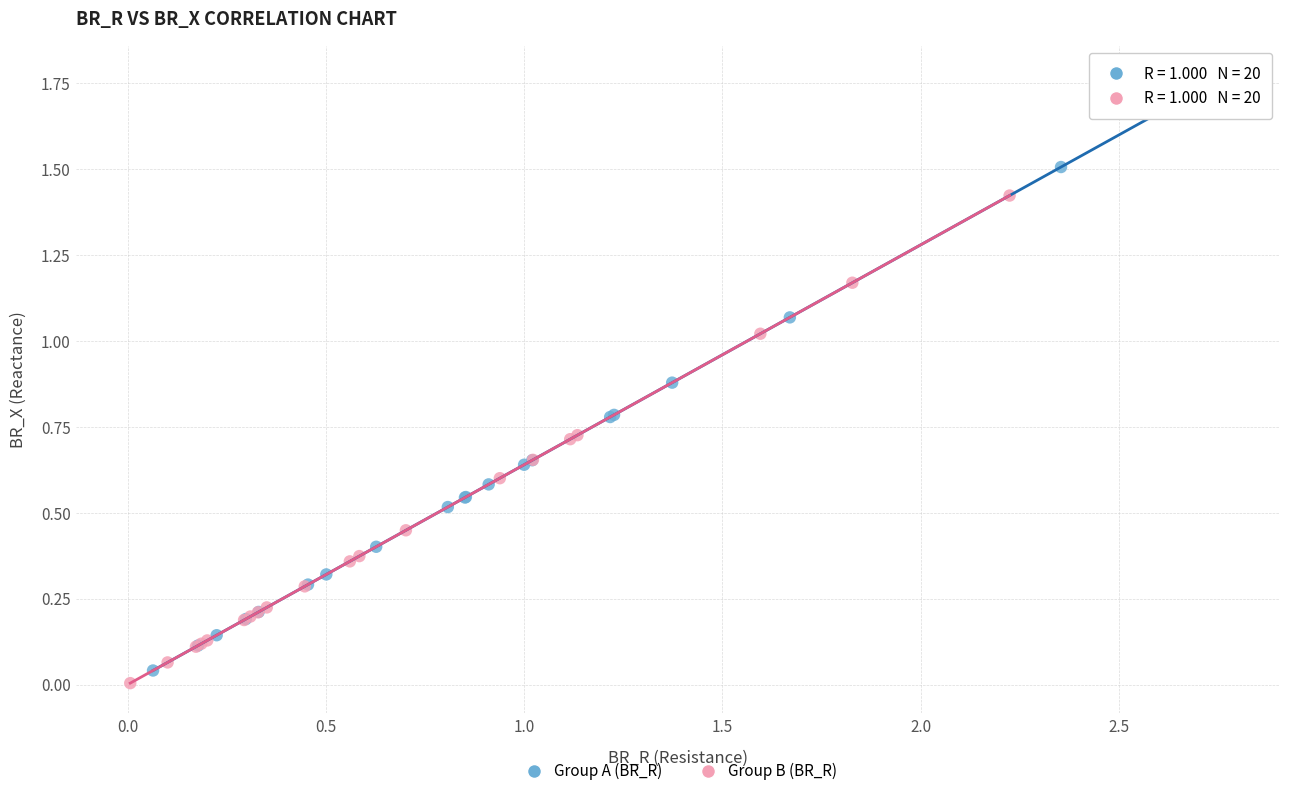

Which series contains the highest Y value?

Group A (BR_R)